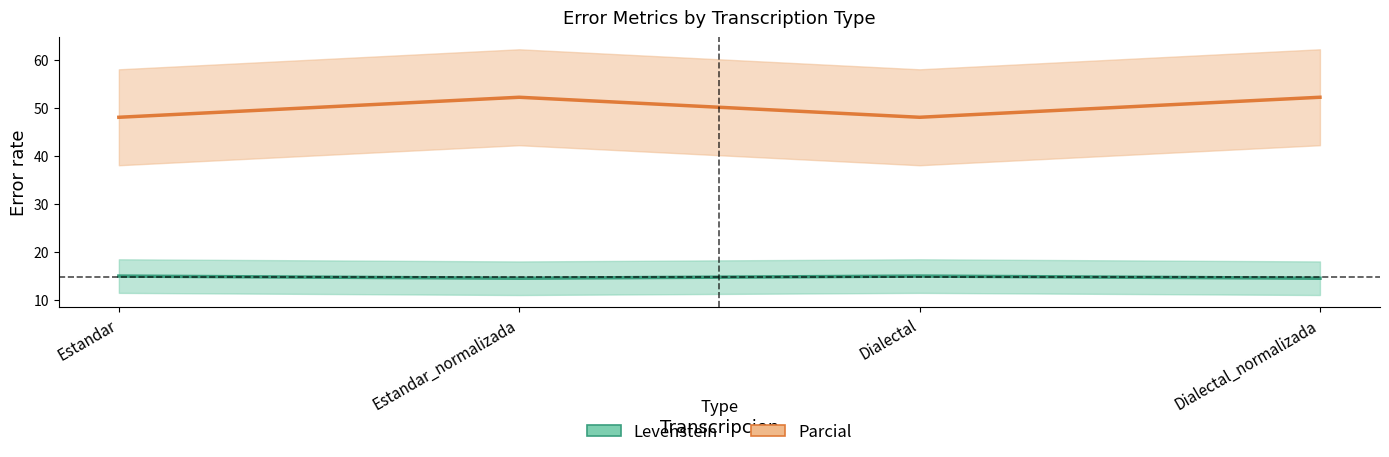

Which series has the largest range (max minus min)?

Parcial